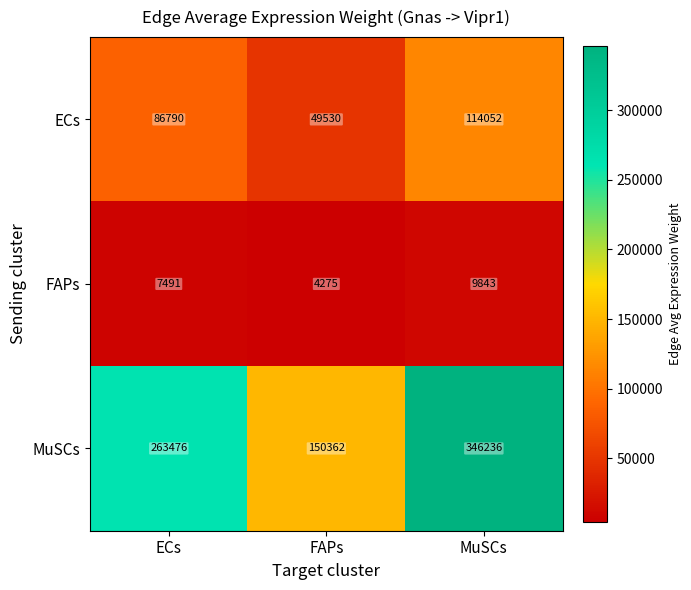

Rank the series at MuSCs from highest to lowest value.

MuSCs, ECs, FAPs